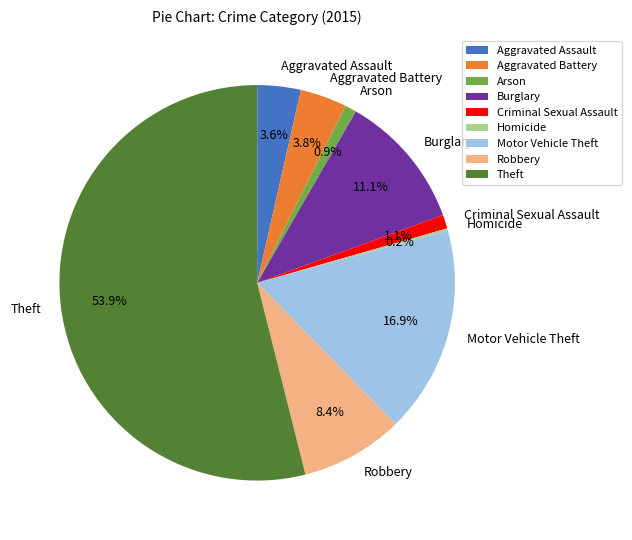

To the nearest percent, what portion does Aggravated Battery represent?

4%